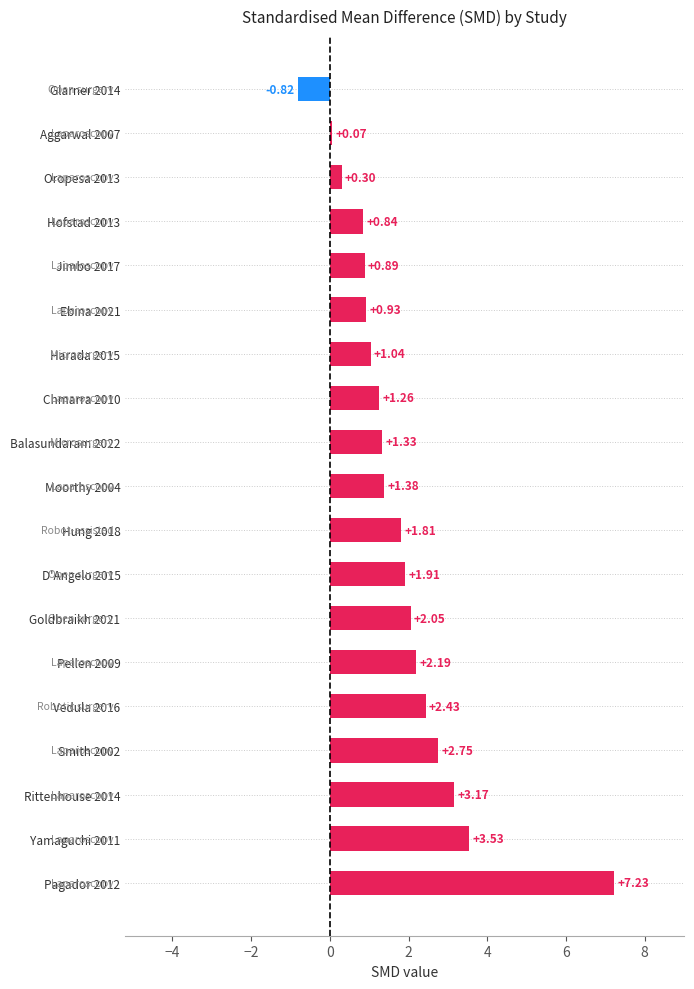

List the labels in order of value, smallest first.

Glarner 2014, Aggarwal 2007, Oropesa 2013, Hofstad 2013, Jimbo 2017, Ebina 2021, Harada 2015, Chmarra 2010, Balasundaram 2022, Moorthy 2004, Hung 2018, D'Angelo 2015, Goldbraikh 2021, Pellen 2009, Vedula 2016, Smith 2002, Rittenhouse 2014, Yamaguchi 2011, Pagador 2012